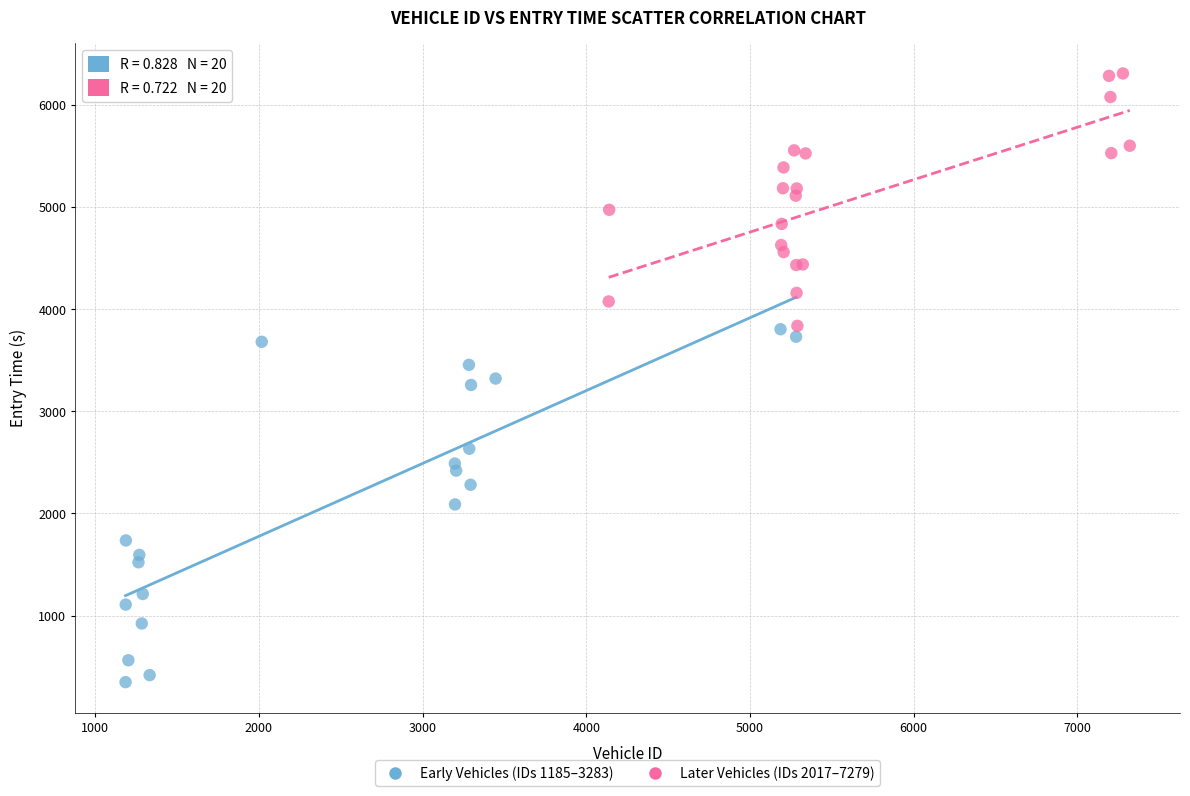

Which series has the largest Y range (max minus min)?

Early Vehicles (IDs 1185–3283)